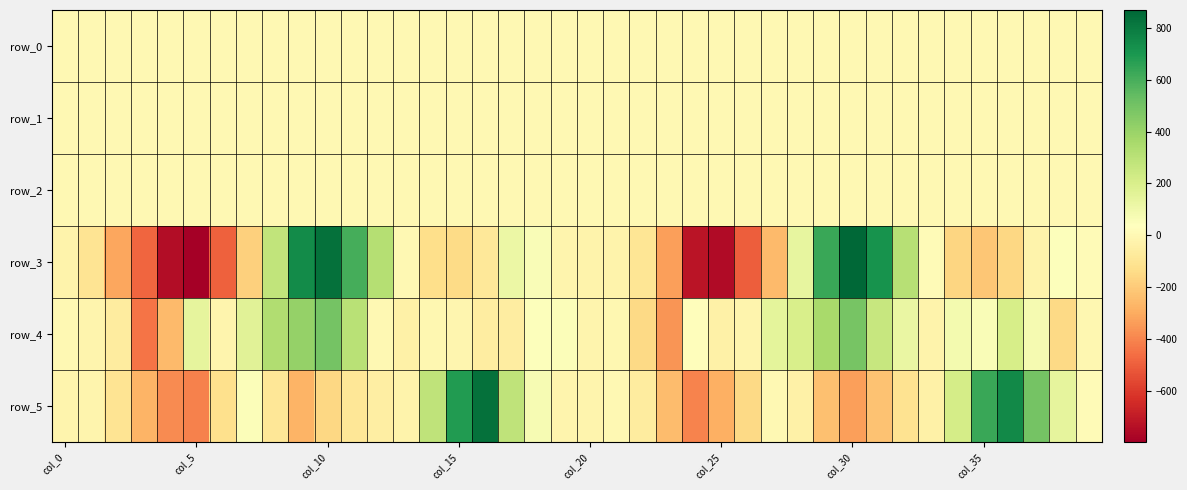

Rank the series by their maximum value, from highest to lowest.

row_3, row_5, row_4, row_2, row_0, row_1